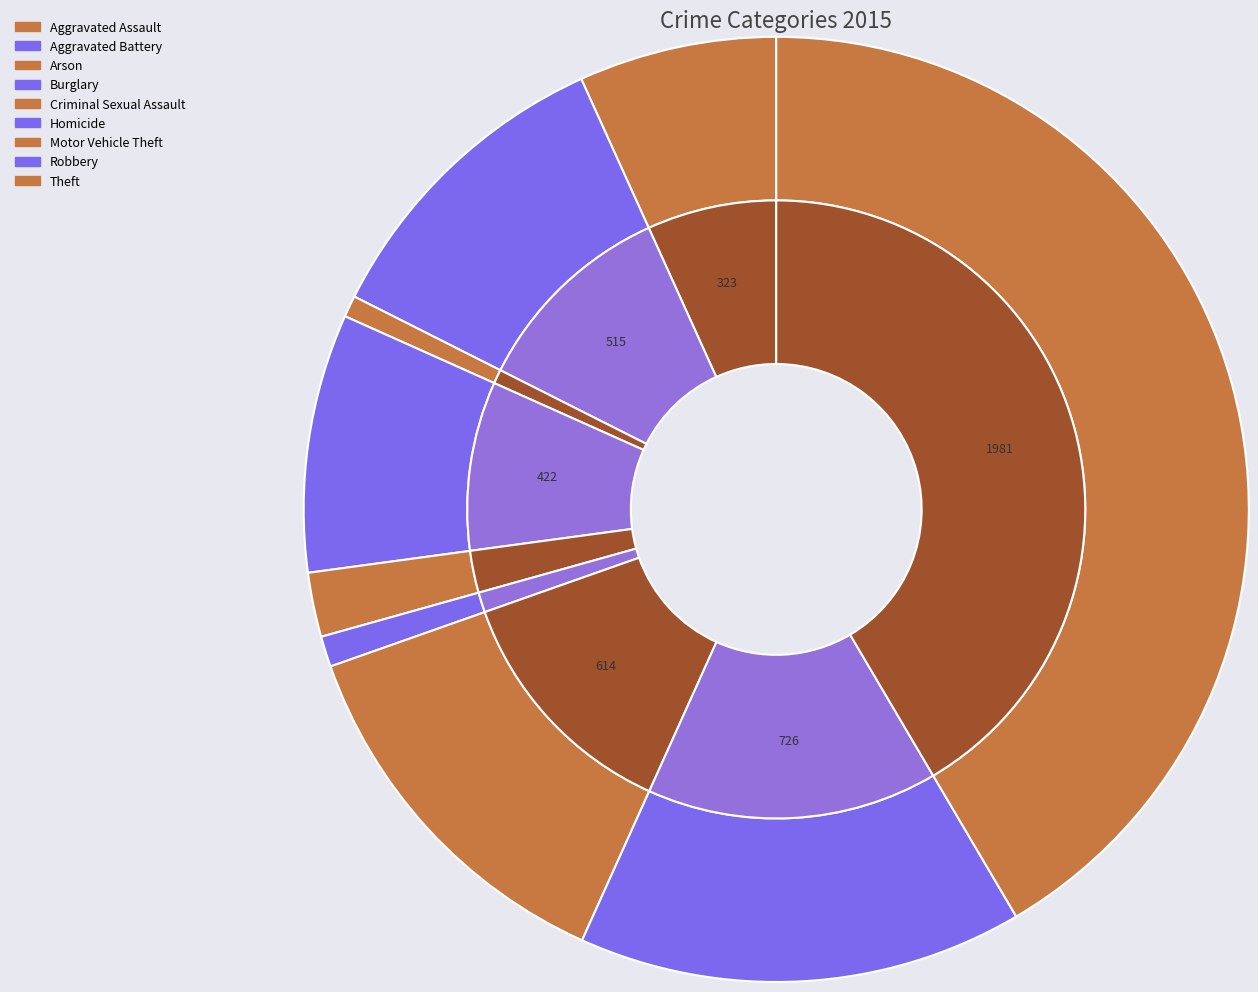

To the nearest percent, what is the difference between the largest and smallest slice percentages?

41%